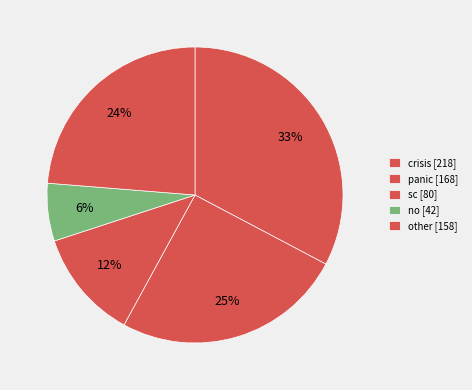

Which slice is the largest?

crisis